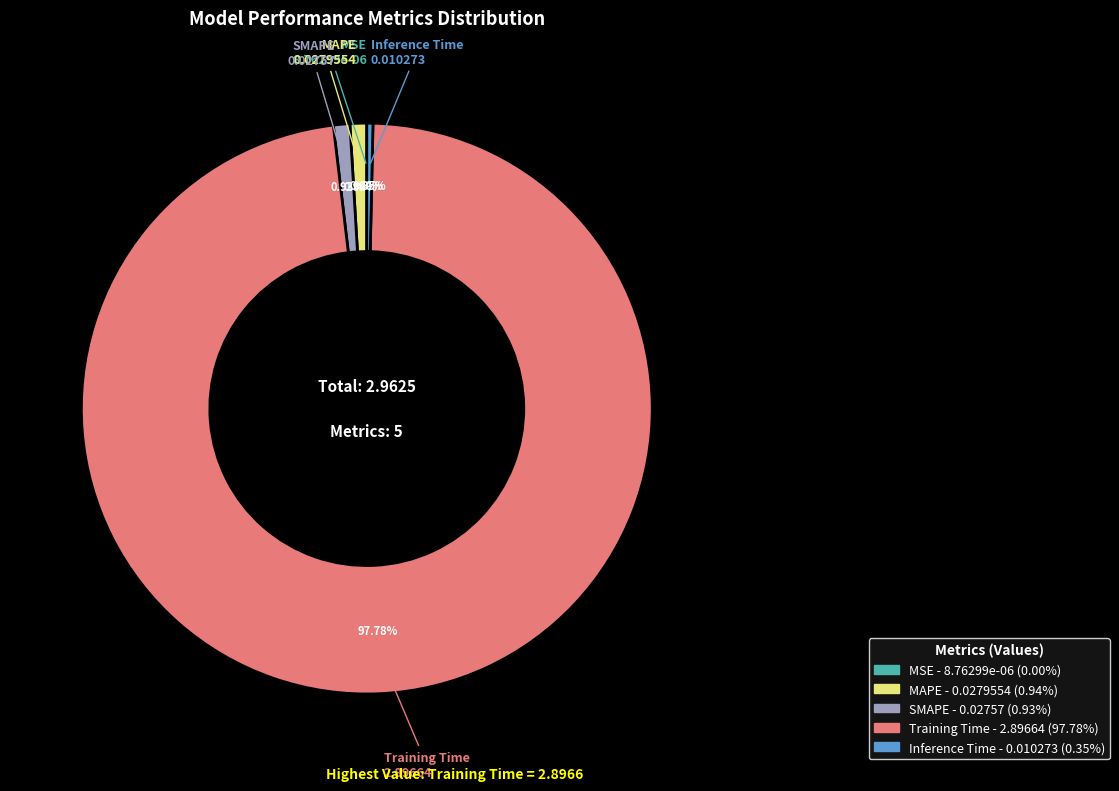

Which slice represents more than half of the pie?

Training Time